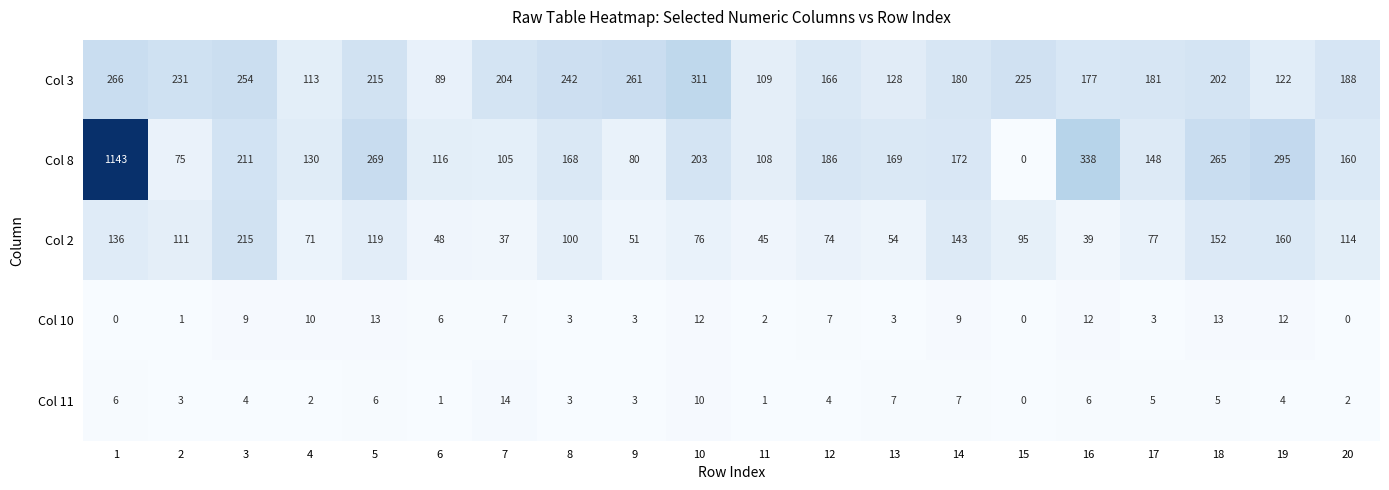

What is the difference between the maximum and minimum values in the Col 2 series?

178